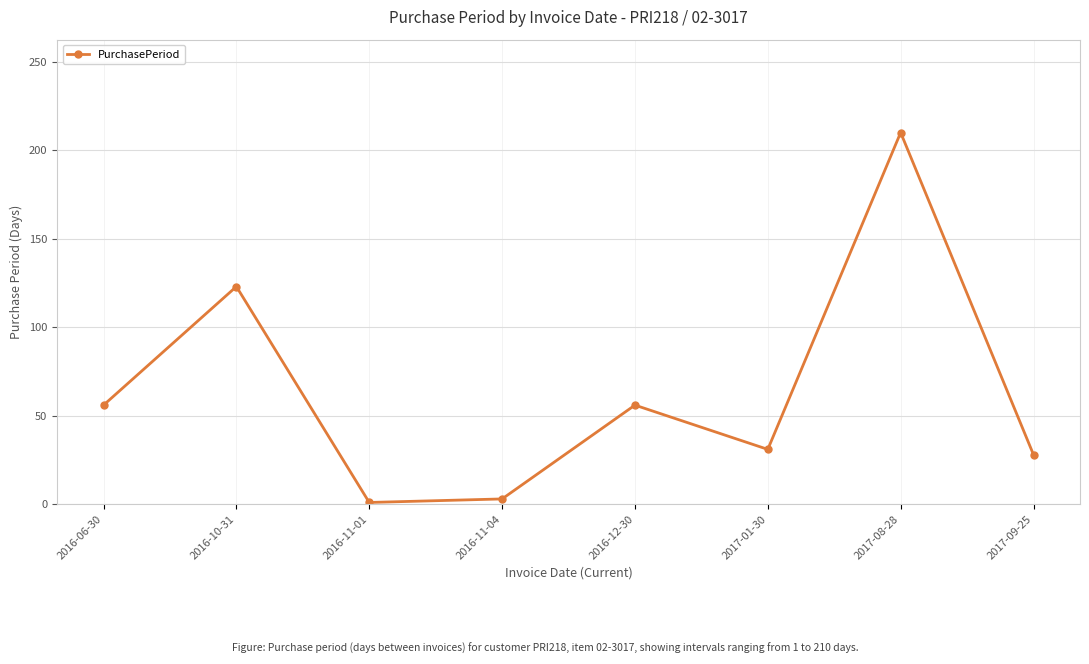

Reading left to right, extract all data points from this chart.

2016-06-30=56	2016-10-31=123	2016-11-01=1	2016-11-04=3	2016-12-30=56	2017-01-30=31	2017-08-28=210	2017-09-25=28